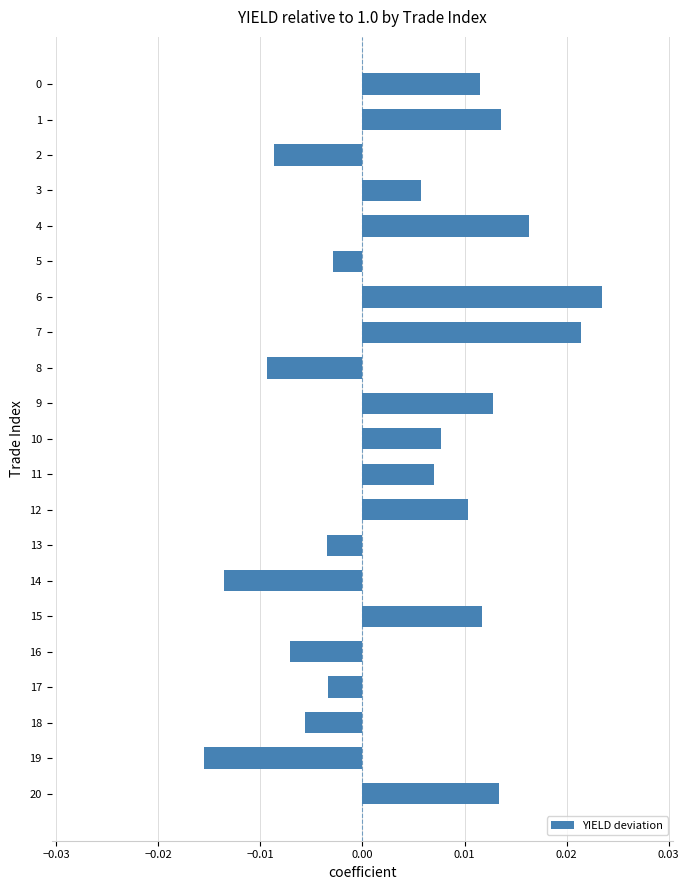

Which label corresponds to the largest value in the chart?

6